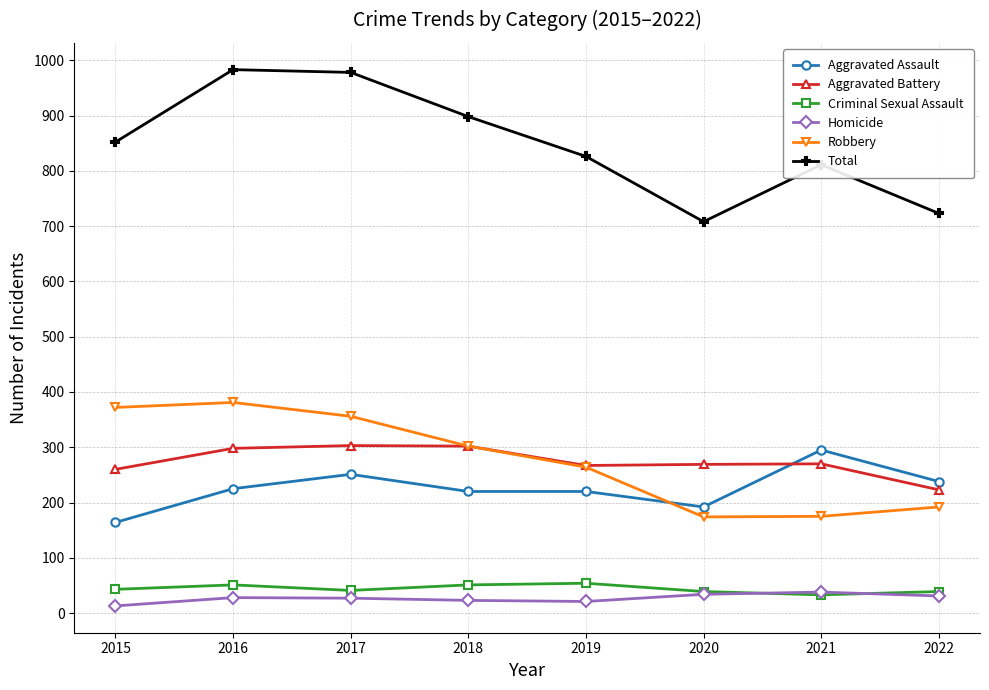

At how many categories does at least one series exceed 764?

6